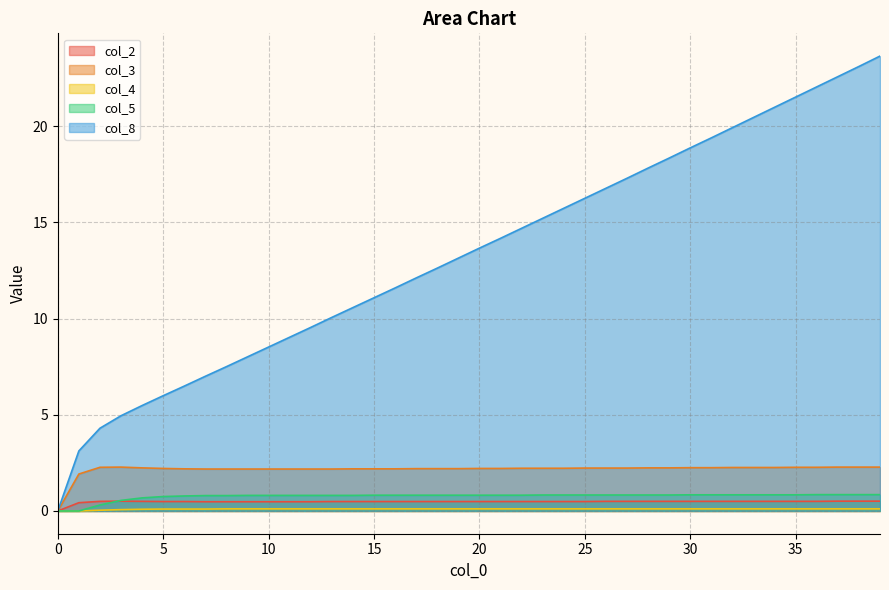

True or false: col_8 has a value of 8.5 at 10.

True